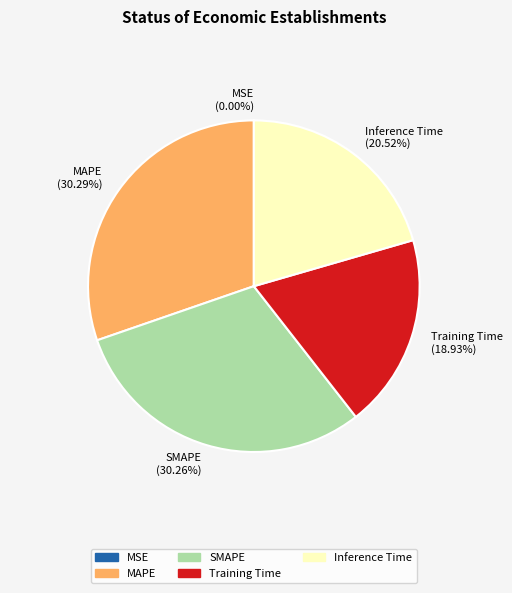

Do MAPE and SMAPE together represent more than half of the pie?

Yes